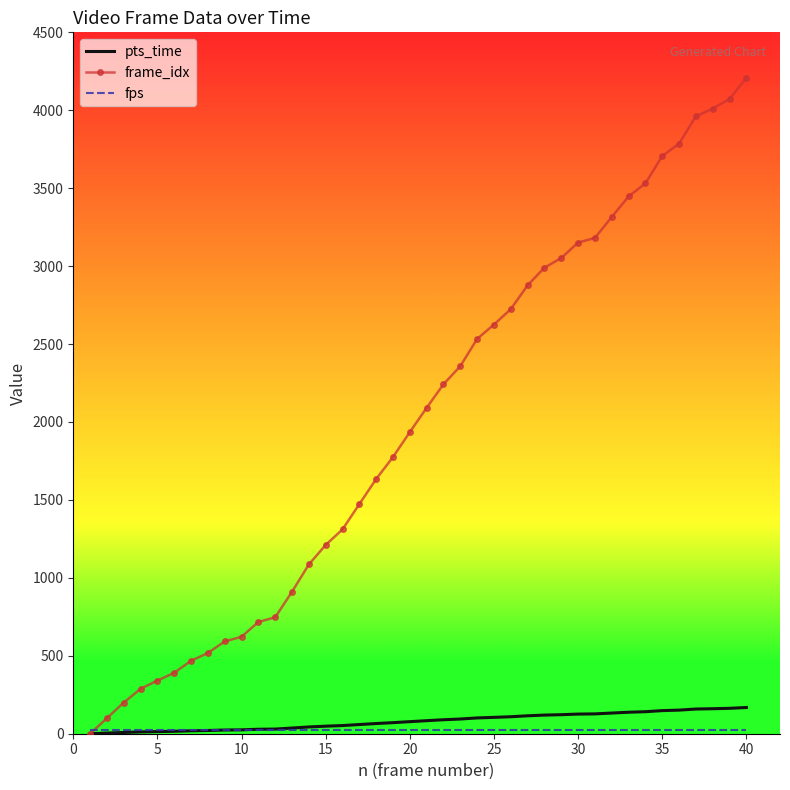

Which series has the largest range (max minus min)?

frame_idx